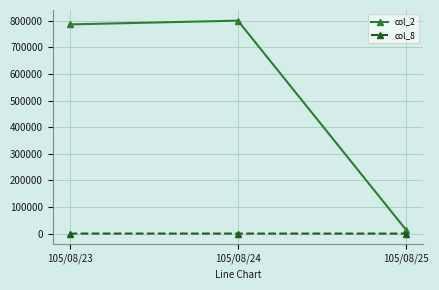

Does the chart display data point markers on the line(s)?

Yes